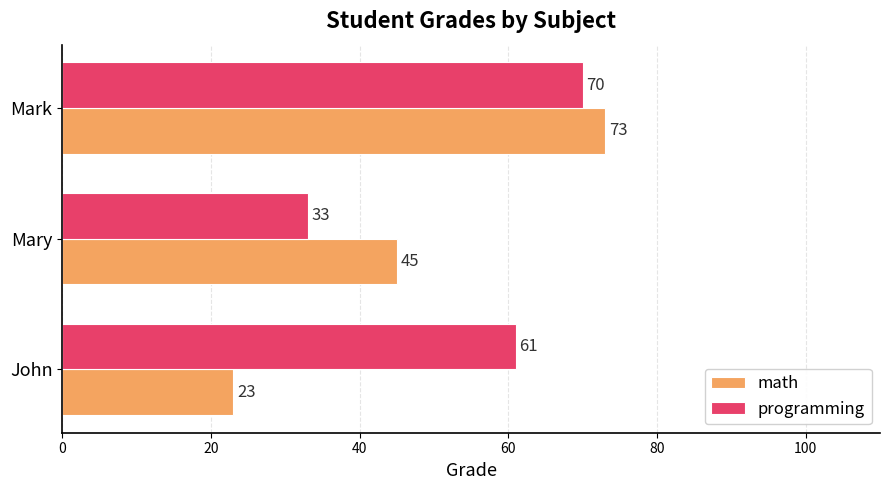

What is the difference between the maximum and minimum values in the math series?

50